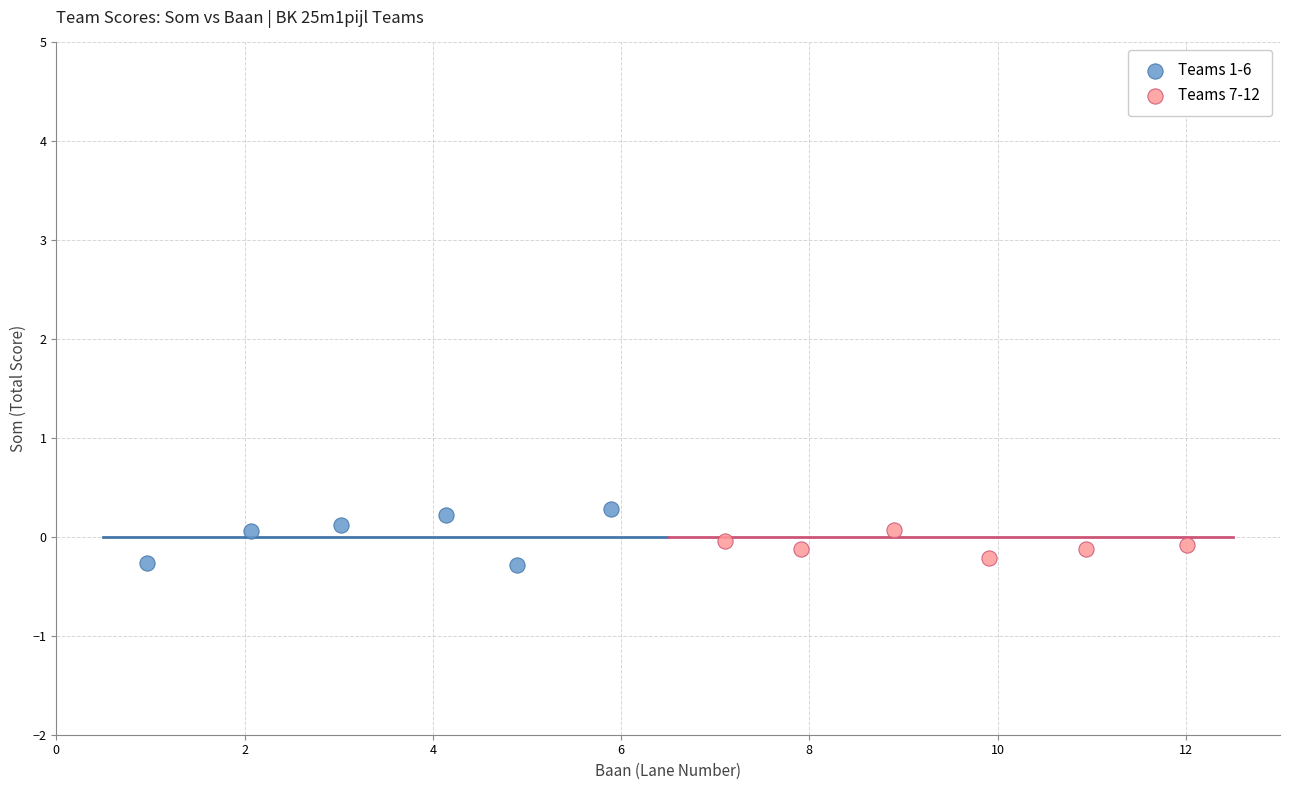

Which series reaches the maximum Y coordinate?

Teams 1-6